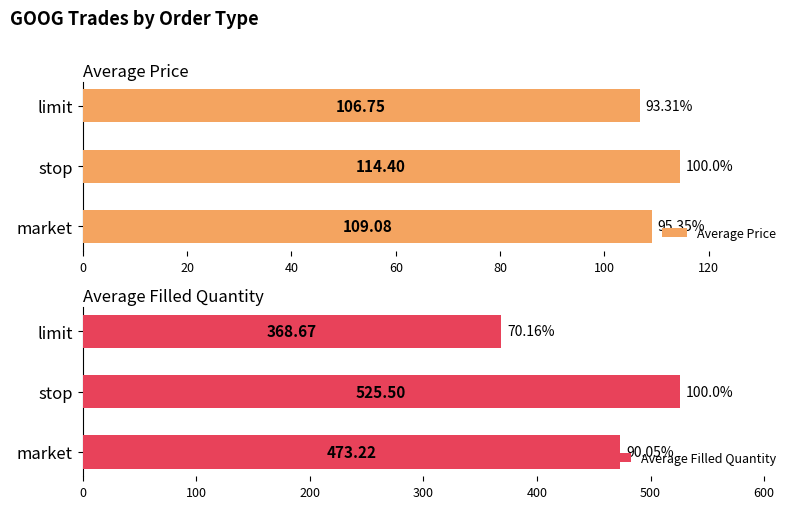

What is the lowest value of the Average Price series?

106.8